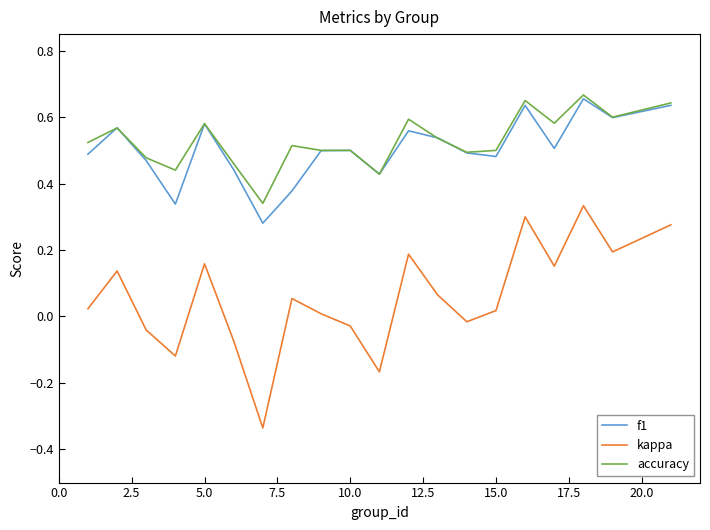

True or false: f1 and kappa cross at least once.

False